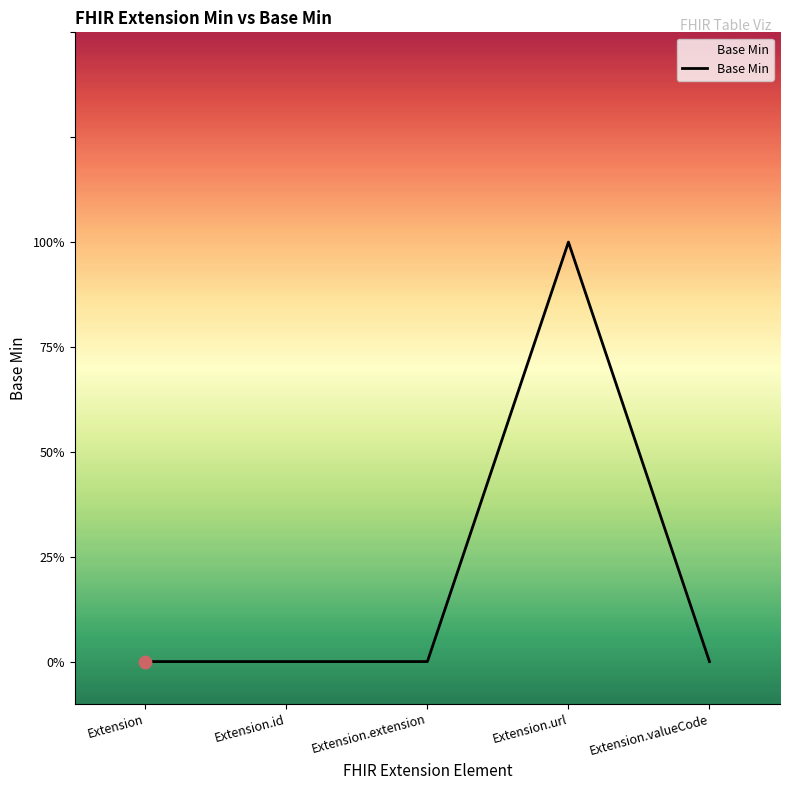

Is this an area chart (filled region under the line)?

Yes